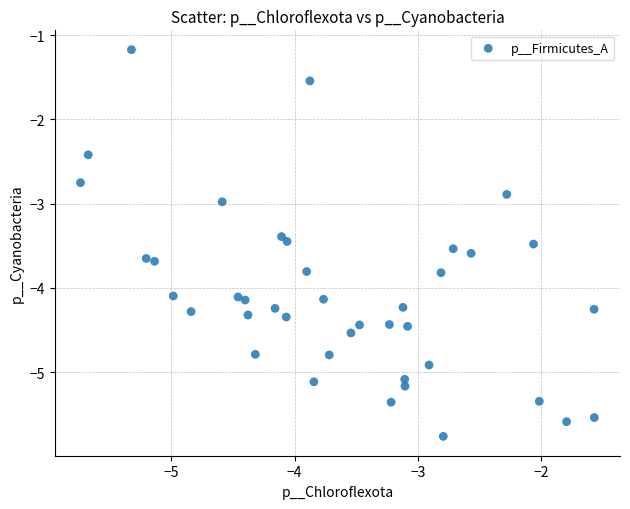

What is the range of Y values (max minus min)?

4.6